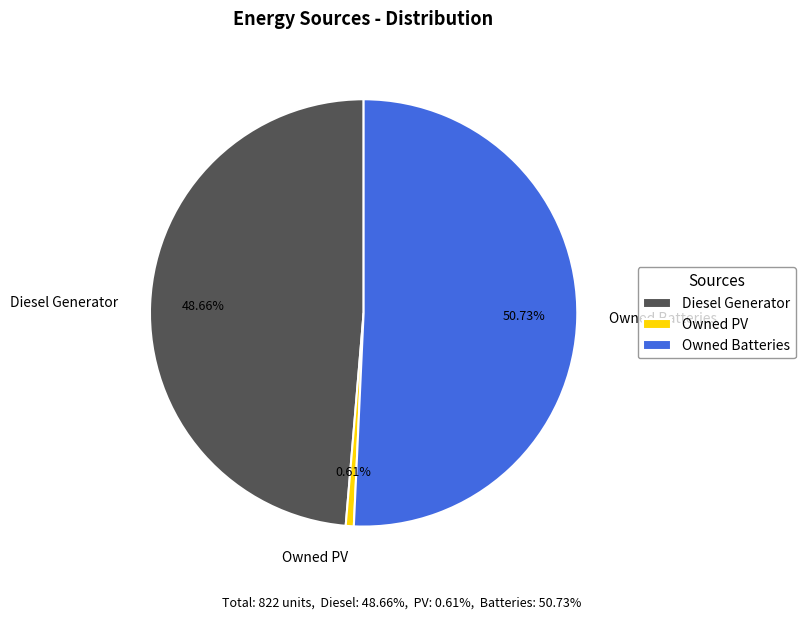

Which slice is the largest?

Owned Batteries